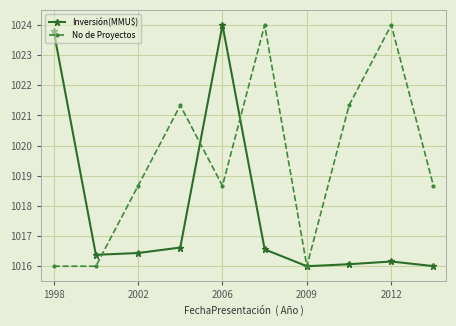

How many values in the No de Proyectos series are below 1018?

3